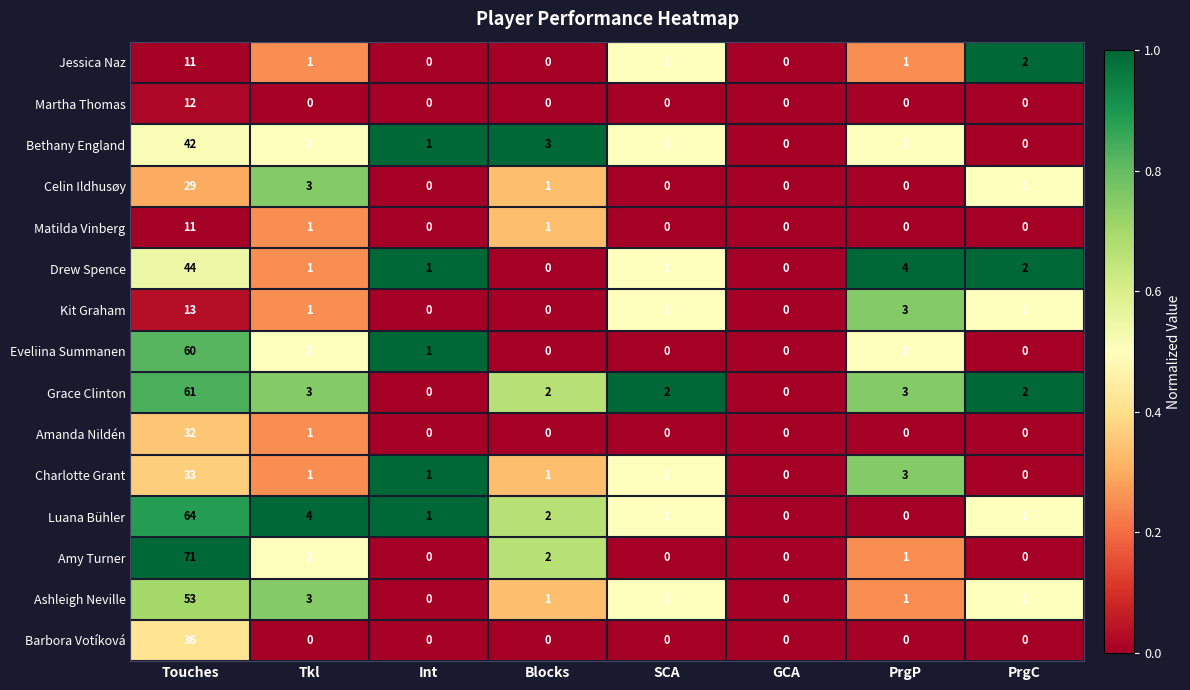

At which category is the sum across all series the highest?

Touches